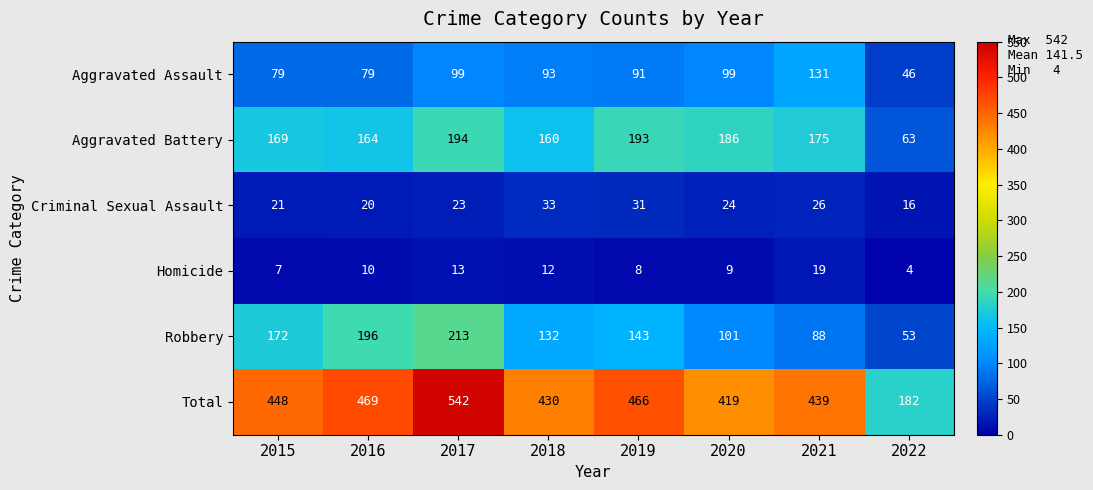

The value of Aggravated Assault at 2018 is 93. True or false?

True